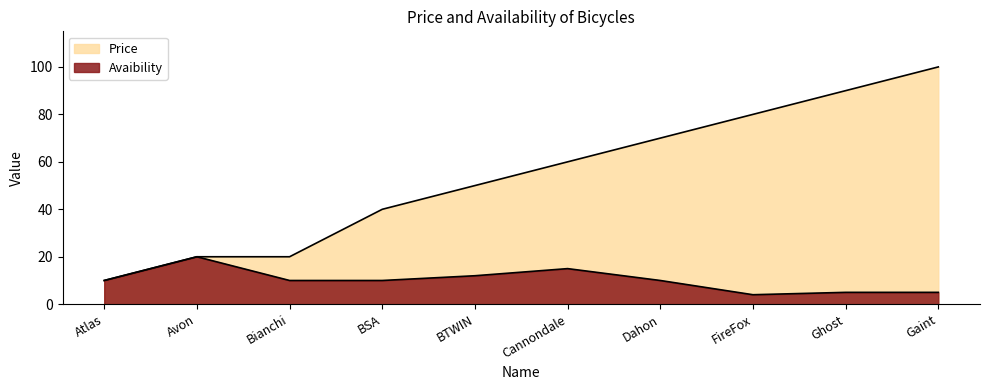

At which category does Avaibility reach its first local peak?

Avon